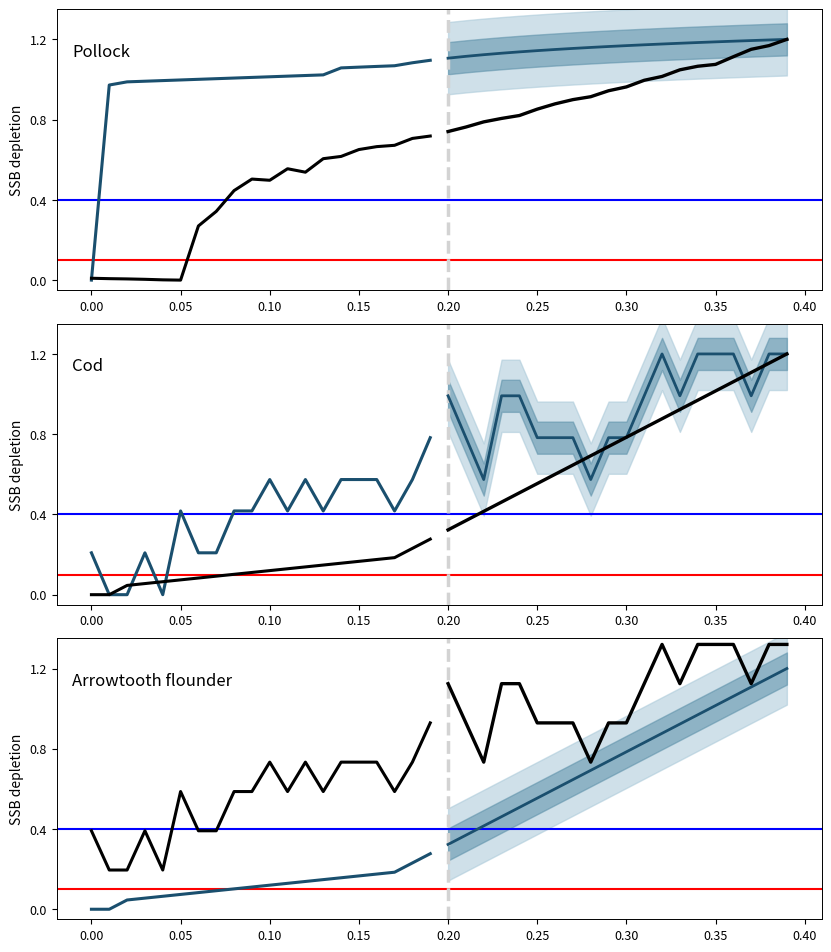

The value of Cod (observed) at 0.25 is 0.1. True or false?

False